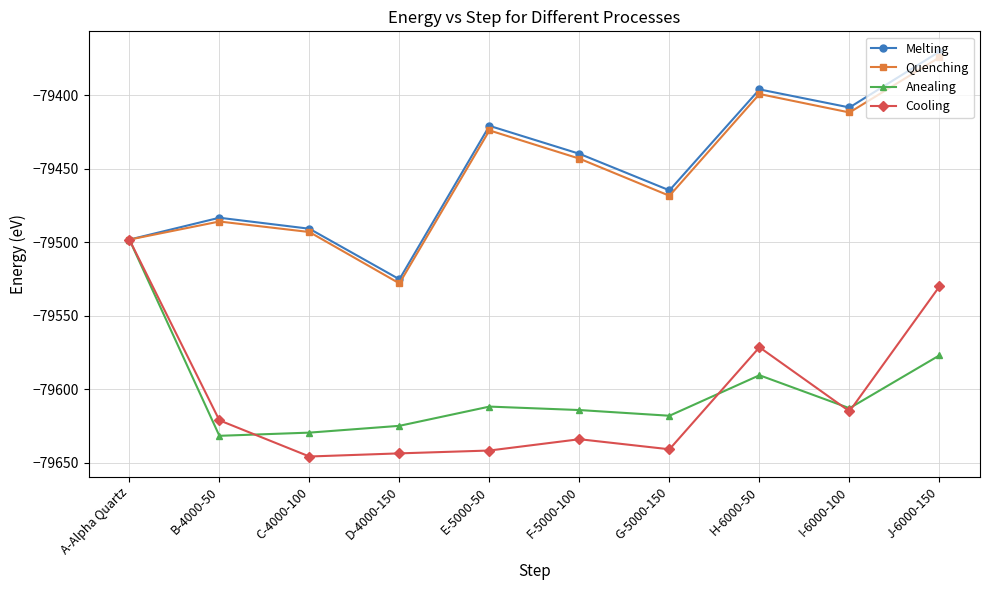

Which series has the widest spread of values?

Melting